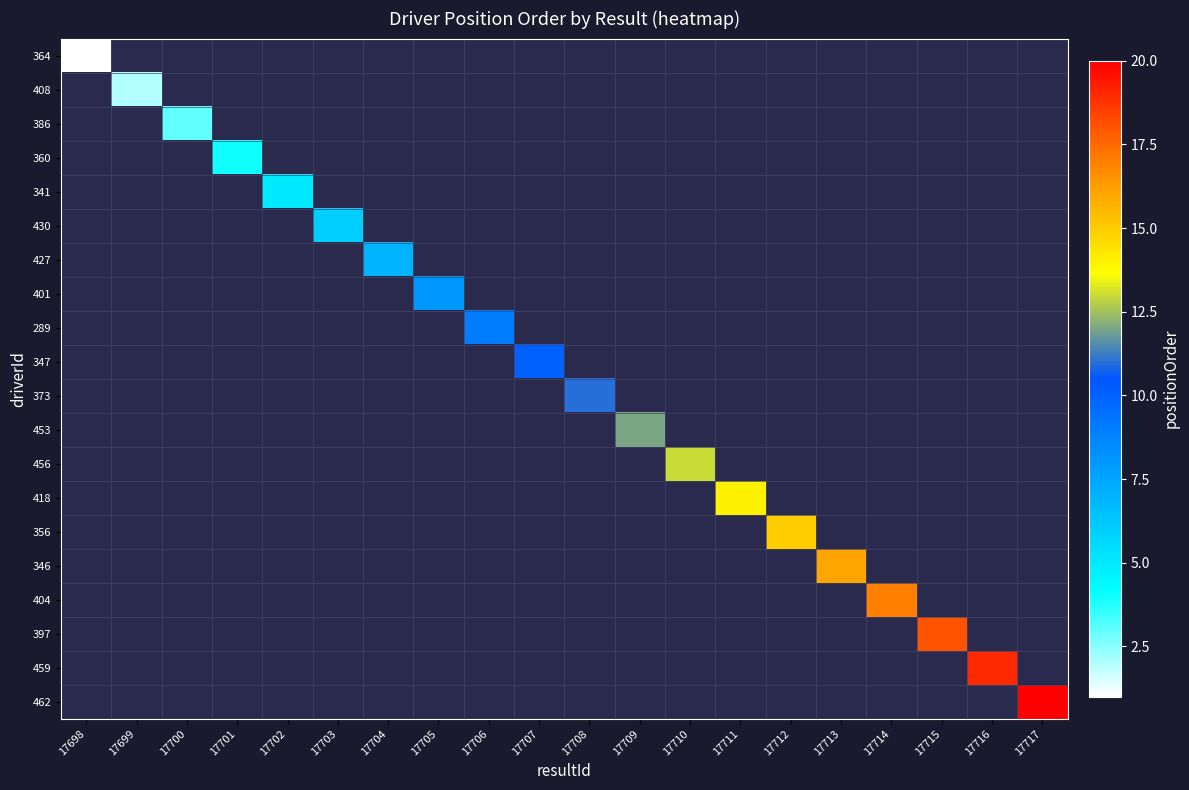

Which series has the largest range (max minus min)?

364